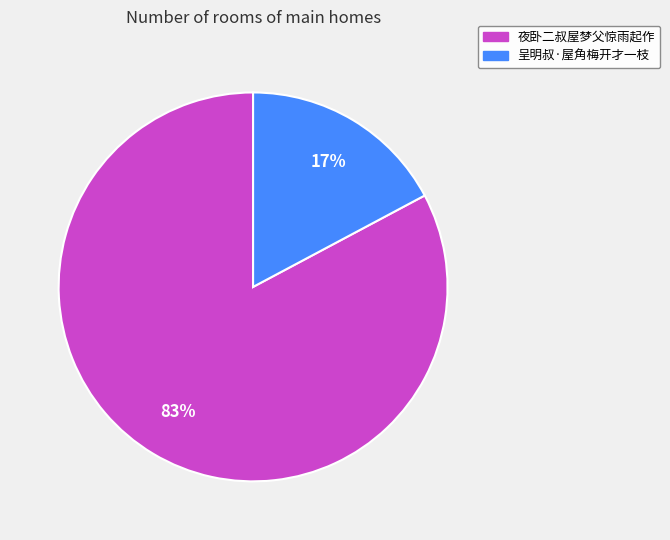

Which category has the smallest portion of the pie?

呈明叔·屋角梅开才一枝